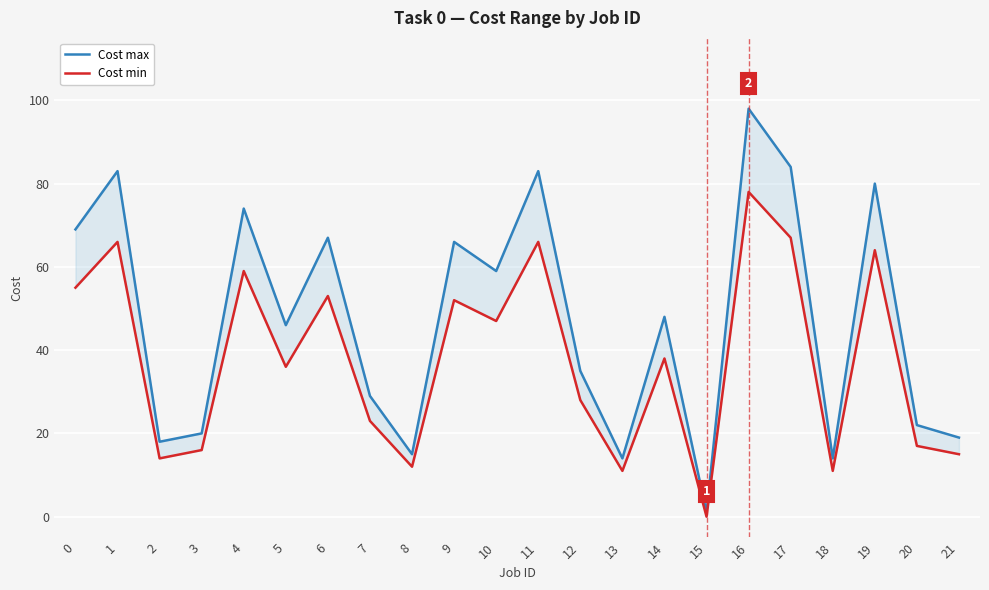

Reading left to right, extract all data points from this chart.

Cost max: 0=69	1=83	2=18	3=20	4=74	5=46	6=67	7=29	8=15	9=66	10=59	11=83	12=35	13=14	14=48	15=1	16=98	17=84	18=14	19=80	20=22	21=19
Cost min: 0=55	1=66	2=14	3=16	4=59	5=36	6=53	7=23	8=12	9=52	10=47	11=66	12=28	13=11	14=38	15=0	16=78	17=67	18=11	19=64	20=17	21=15